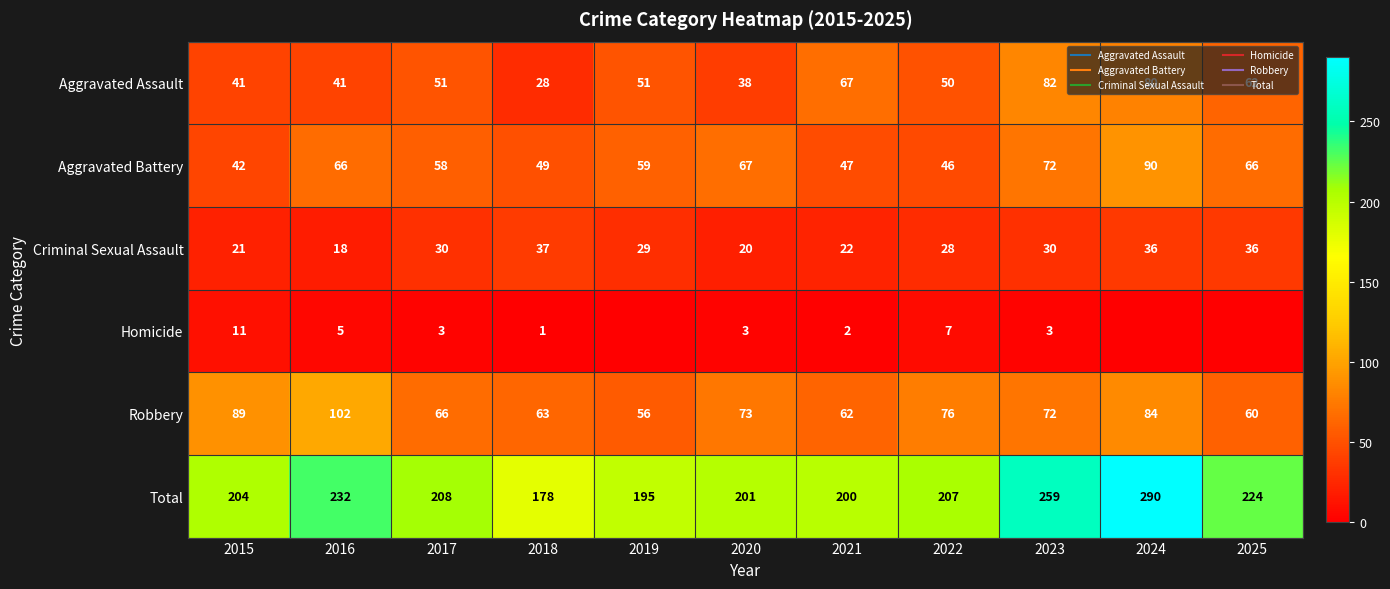

At which label is Aggravated Battery closest to 66?

2016